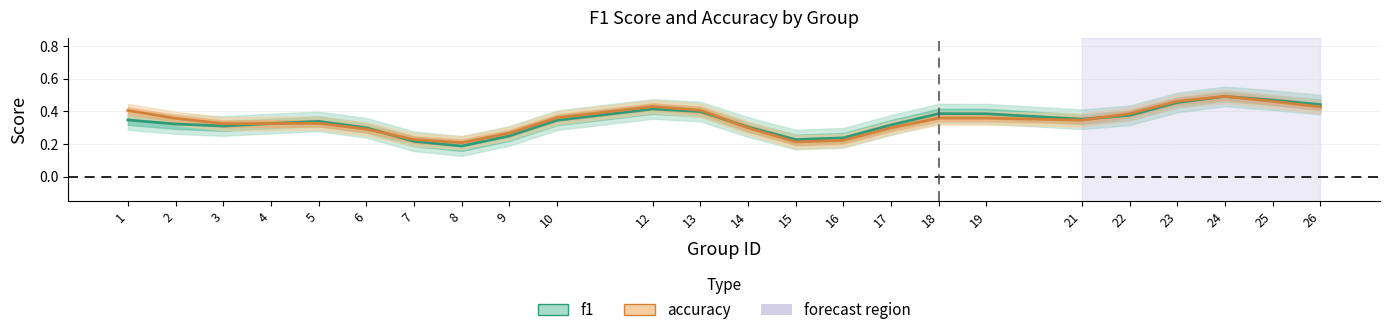

Which category has the lowest value in the f1 series?

8